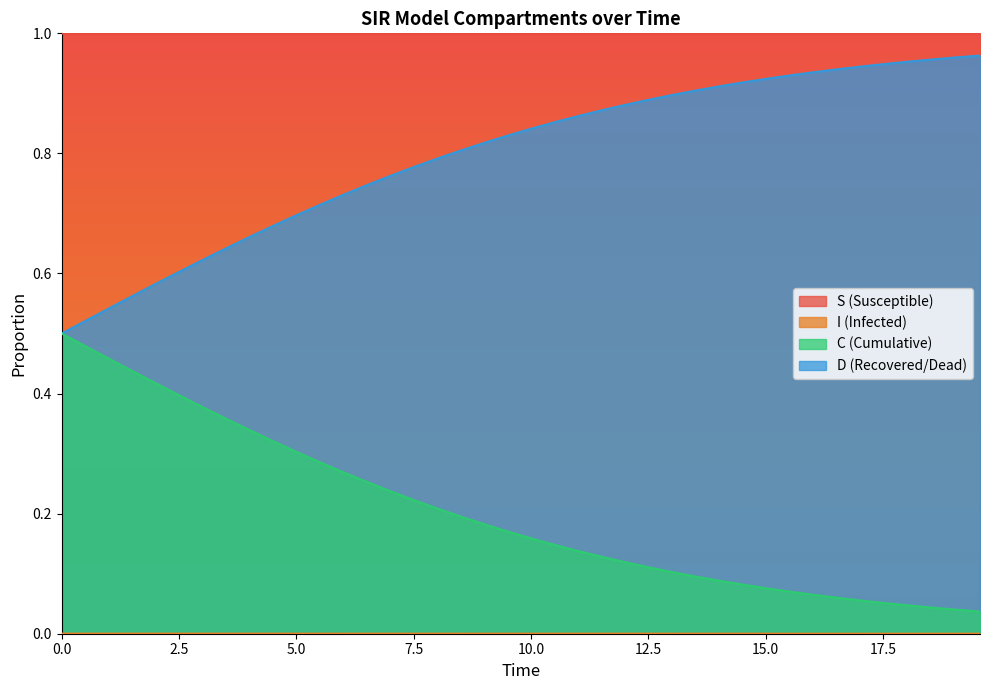

What is the maximum value shown in the chart?

1.0